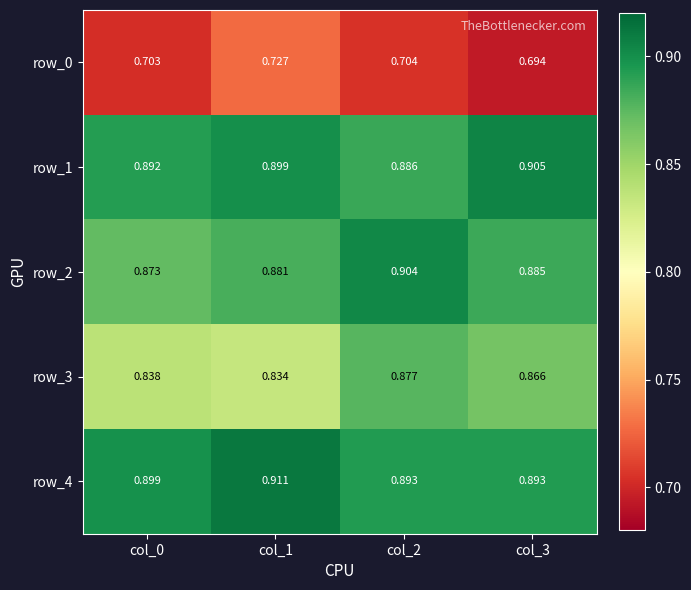

Is the value of row_4 at col_1 greater than the value of row_2 at col_0?

Yes